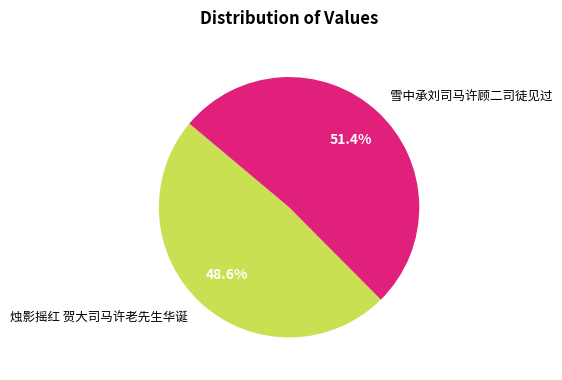

Combined, do 烛影摇红 贺大司马许老先生华诞 and 雪中承刘司马许顾二司徒见过 account for over 50%?

Yes